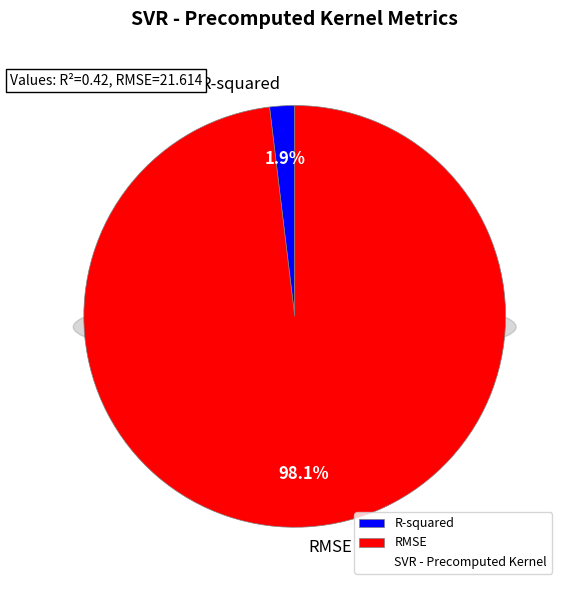

Which has a higher value, R-squared or RMSE?

RMSE